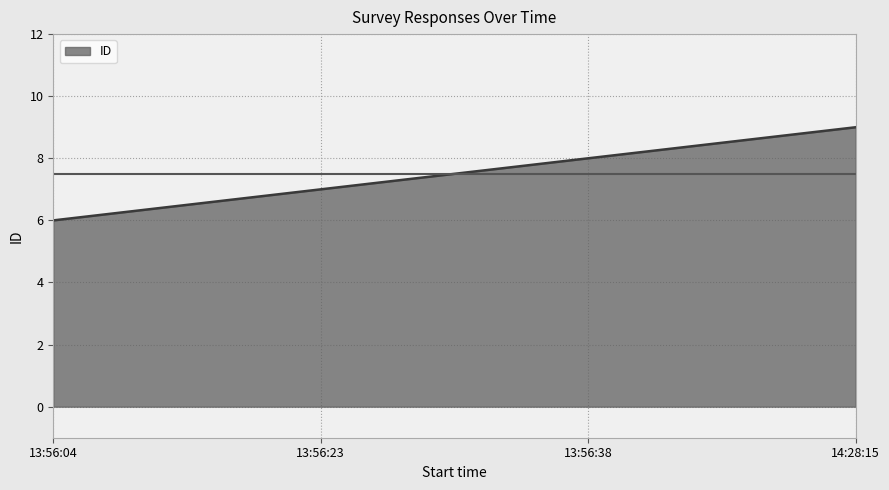

At which category does the chart reach its minimum across all series?

13:56:04